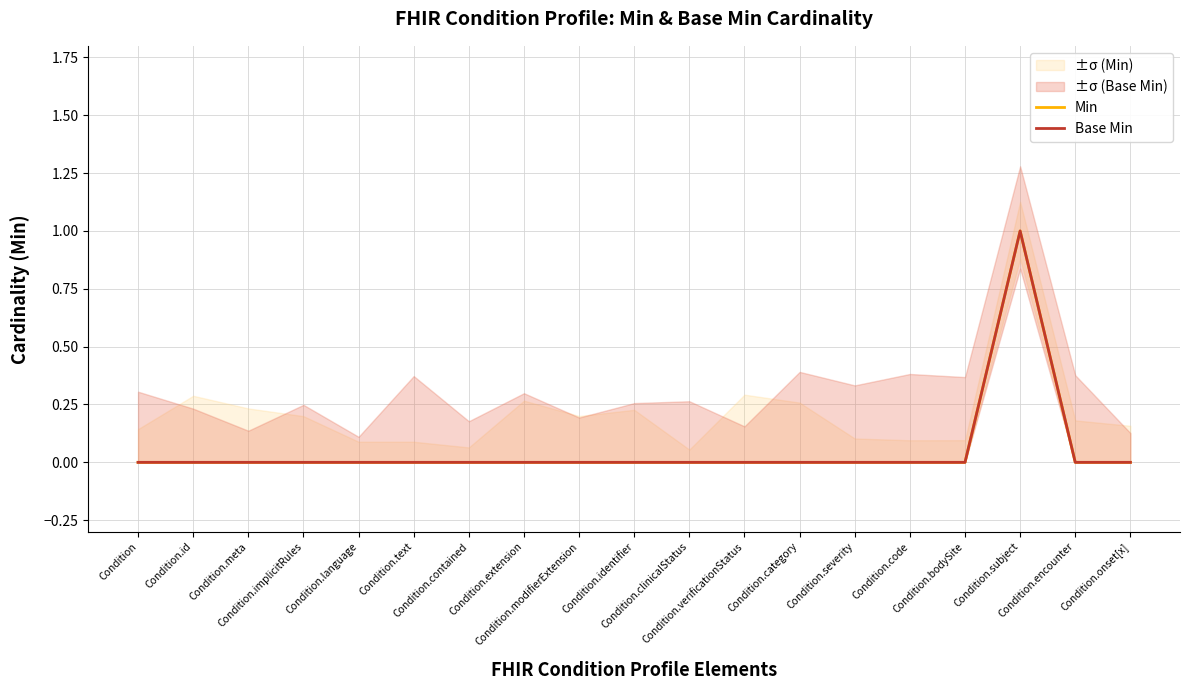

What are all the series names shown in the legend?

Min, Base Min